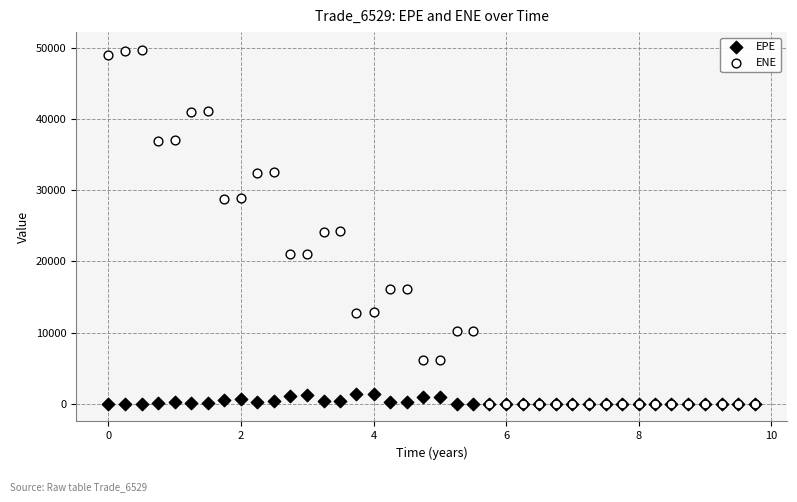

Which series contains the highest Y value?

ENE